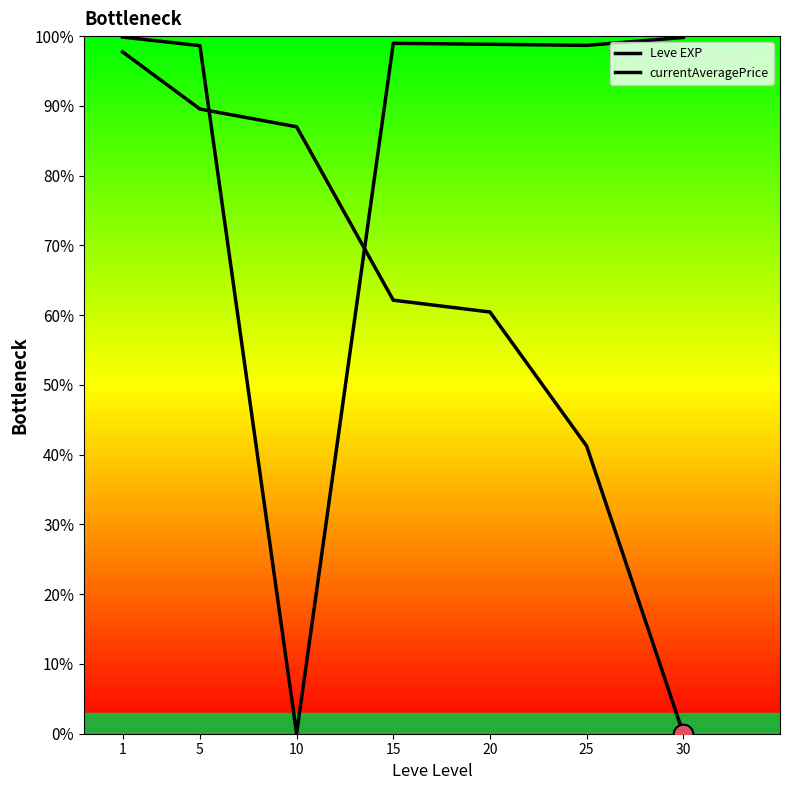

Is the value of Leve EXP at 30 greater than the value of currentAveragePrice at 25?

No